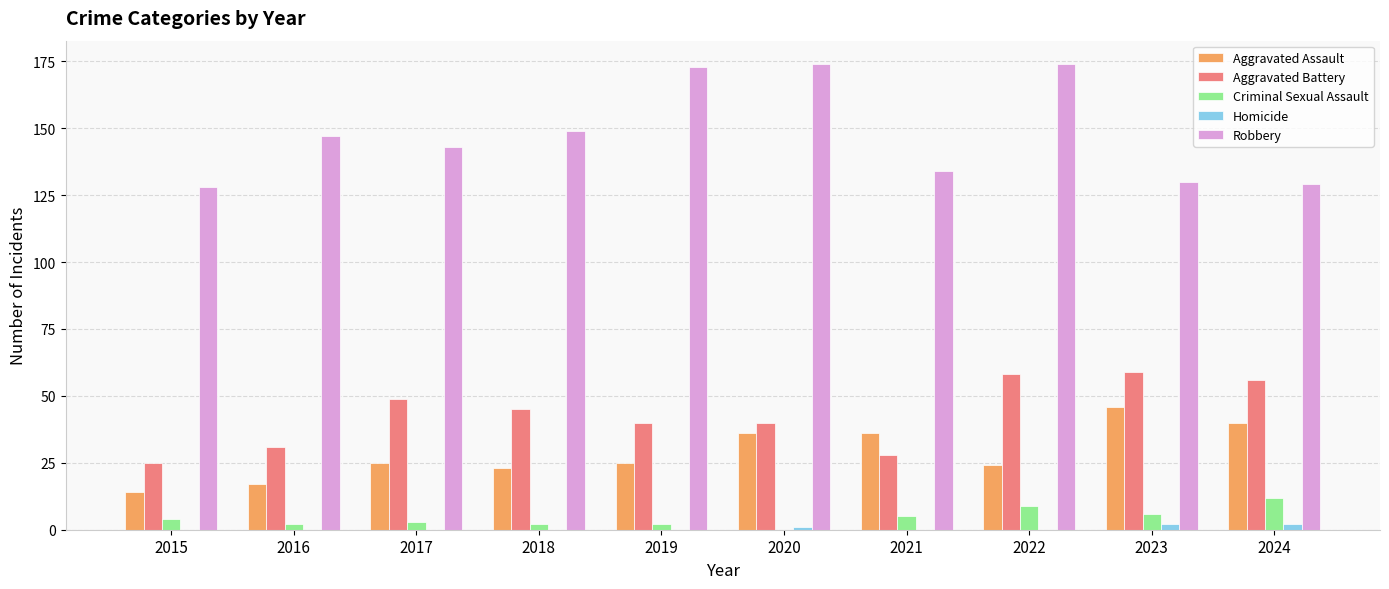

Reading left to right, list all the values displayed in this chart.

Aggravated Assault: 14	17	25	23	25	36	36	24	46	40
Aggravated Battery: 25	31	49	45	40	40	28	58	59	56
Criminal Sexual Assault: 4	2	3	2	2	0	5	9	6	12
Homicide: 0	0	0	0	0	1	0	0	2	2
Robbery: 128	147	143	149	173	174	134	174	130	129